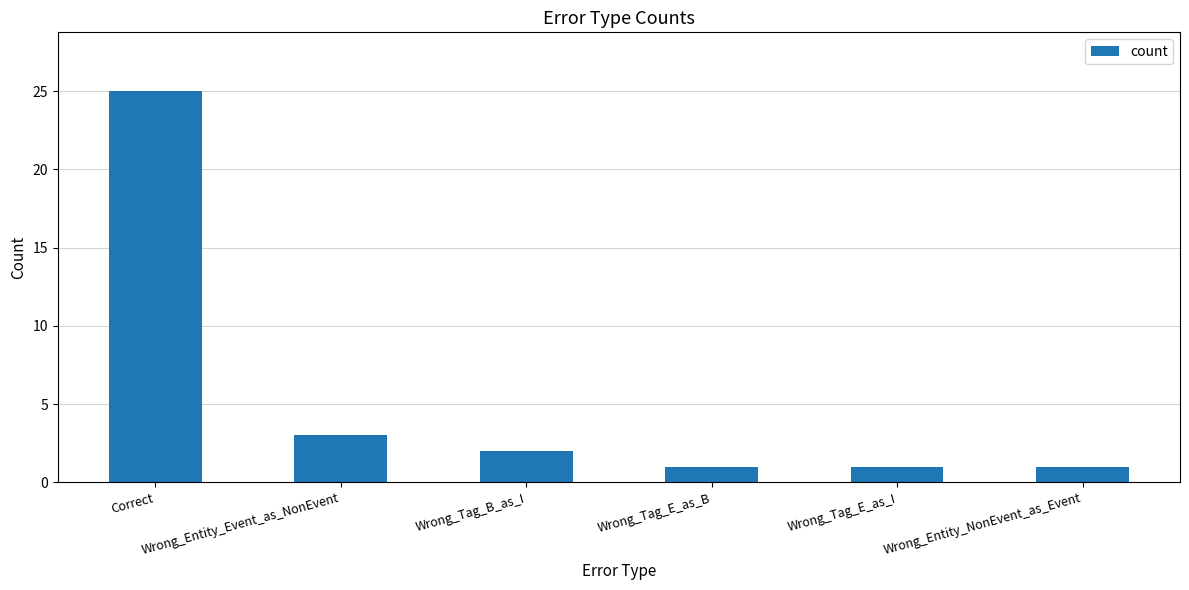

How many bars are there in total?

6